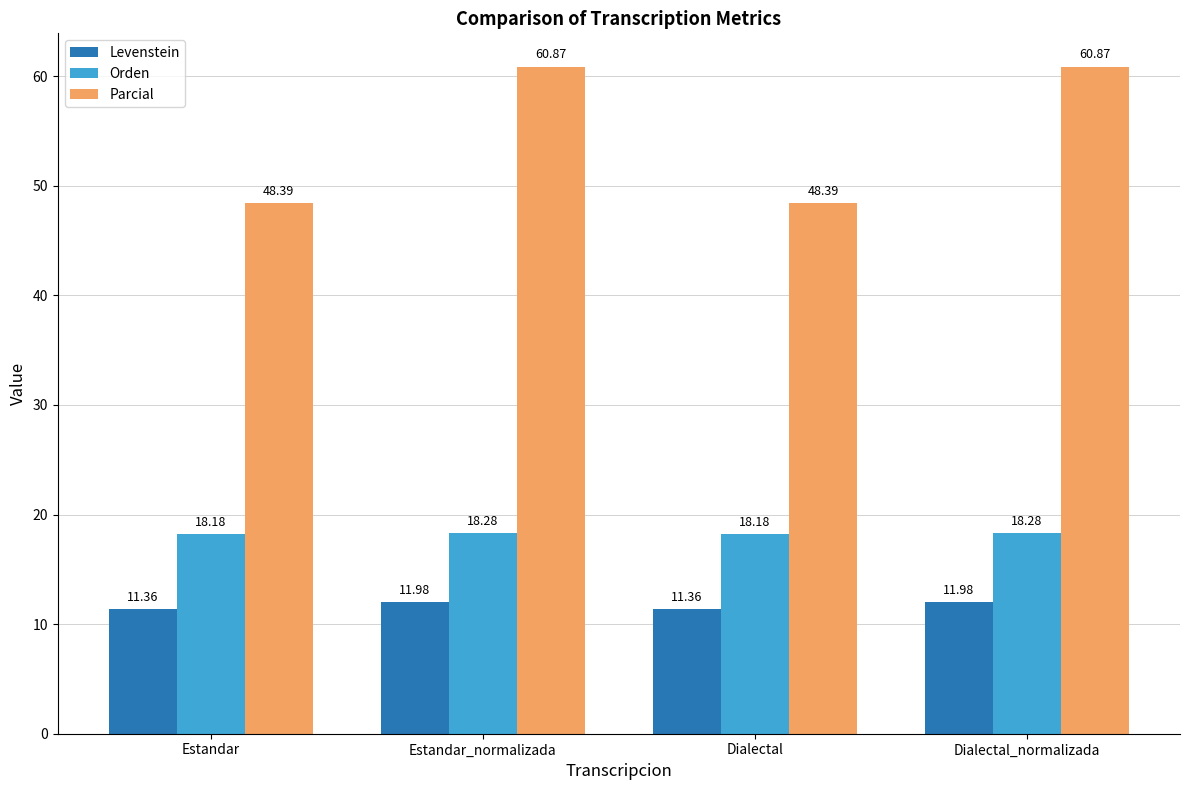

What is the spread (max minus min) of values at Estandar?

37.0